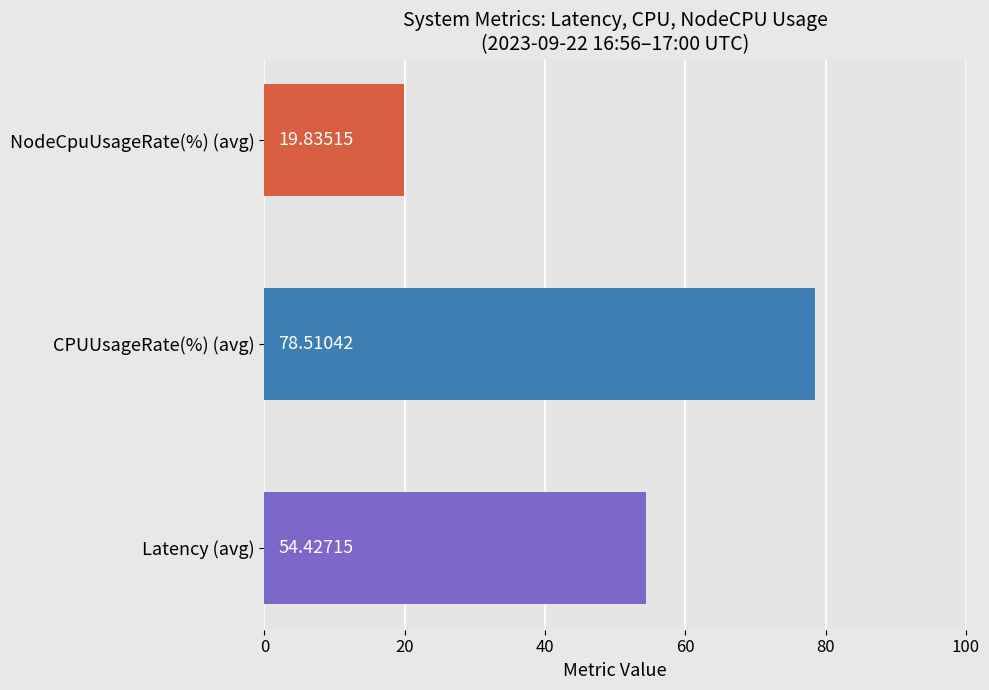

Does the chart contain any negative values?

No